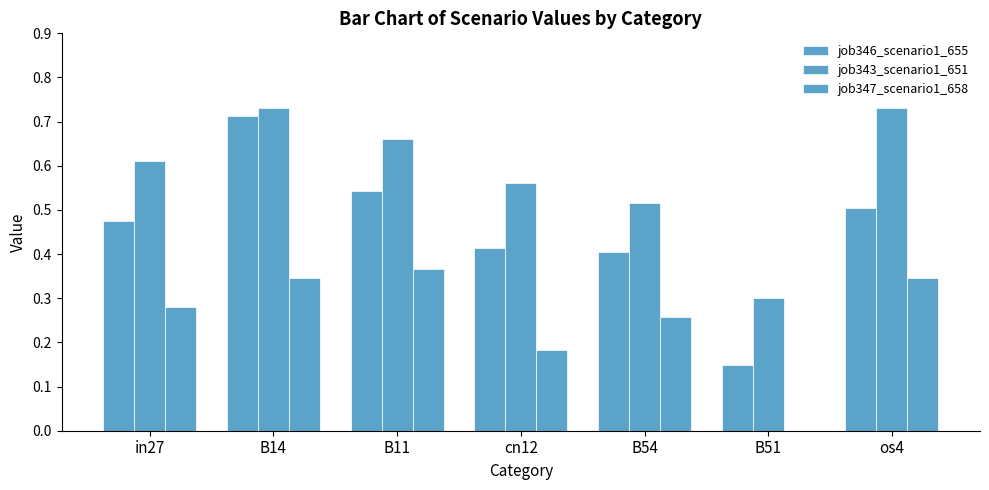

How many groups of bars are there?

7